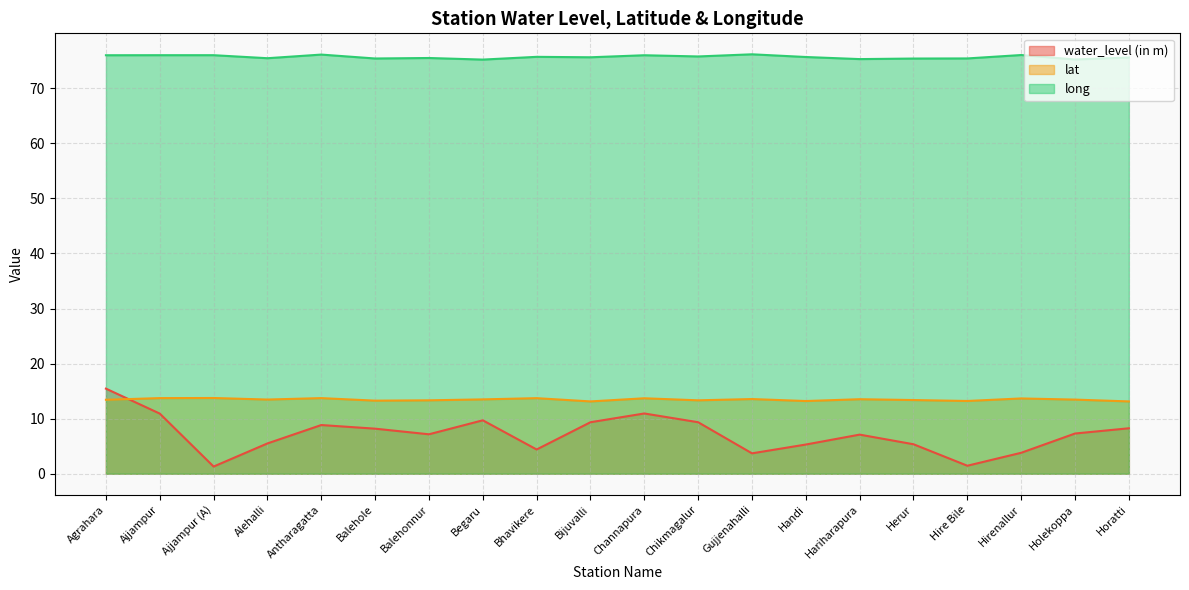

At which category does water_level (in m) reach its first local peak?

Antharagatta